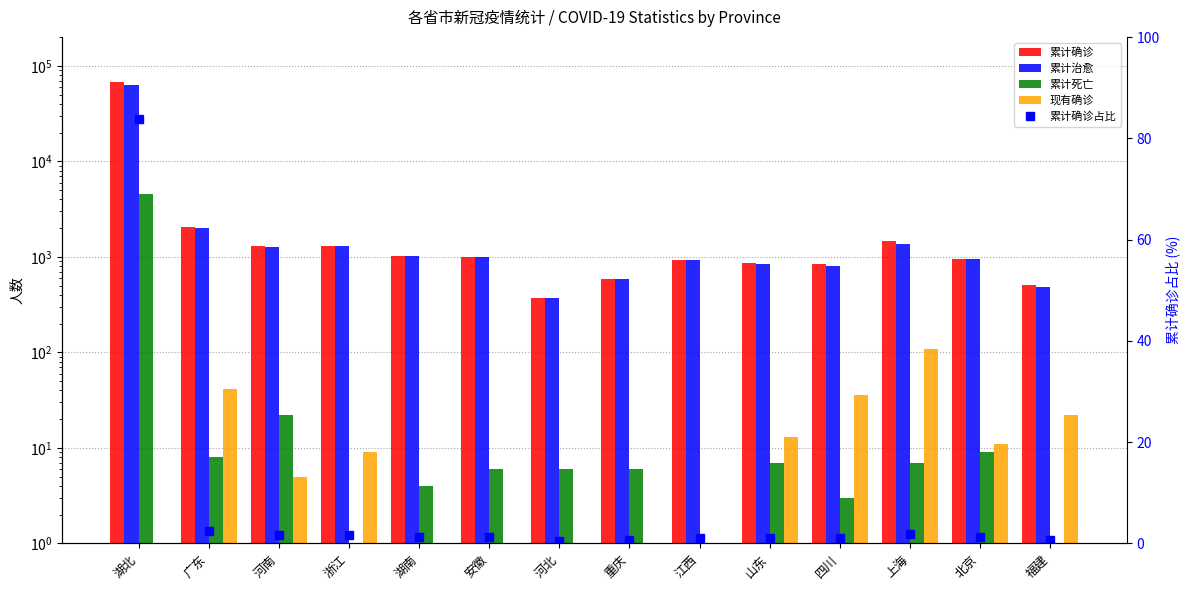

What is the difference between the 现有确诊 values at 河南 and 四川?

31.0